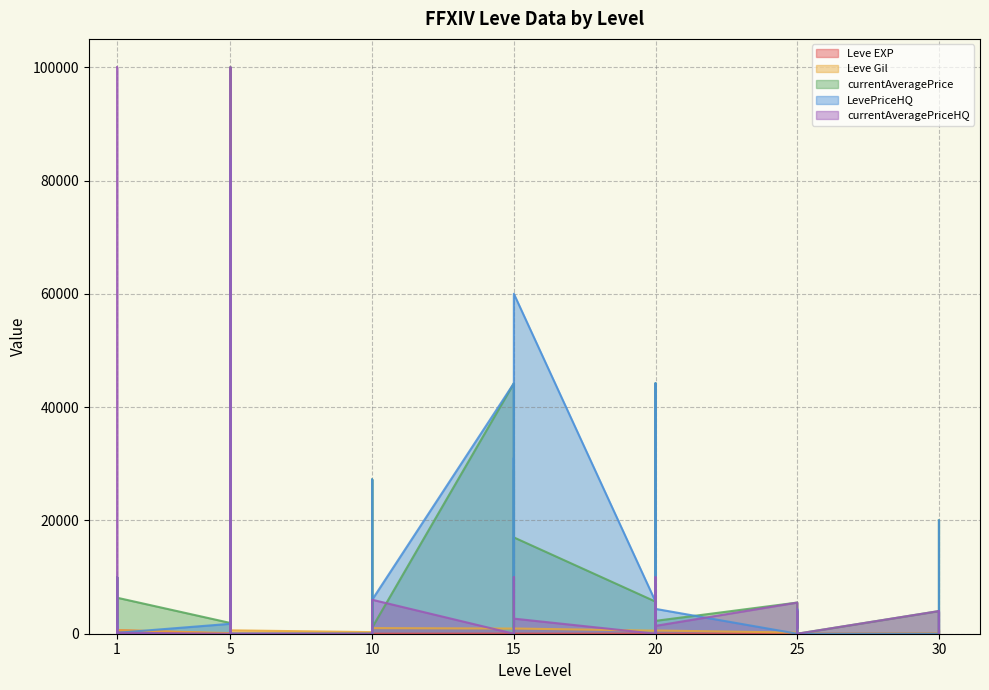

What is the total value across all series at 30?

4101